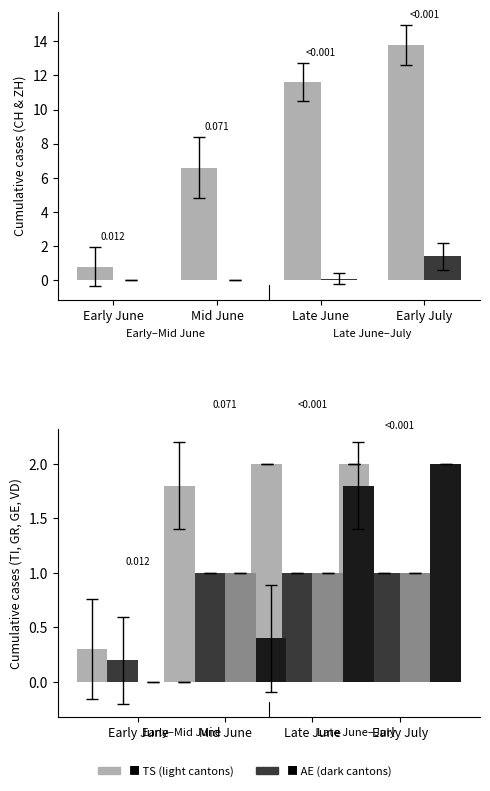

What is the difference between the second highest and minimum values in the VD series?

1.8